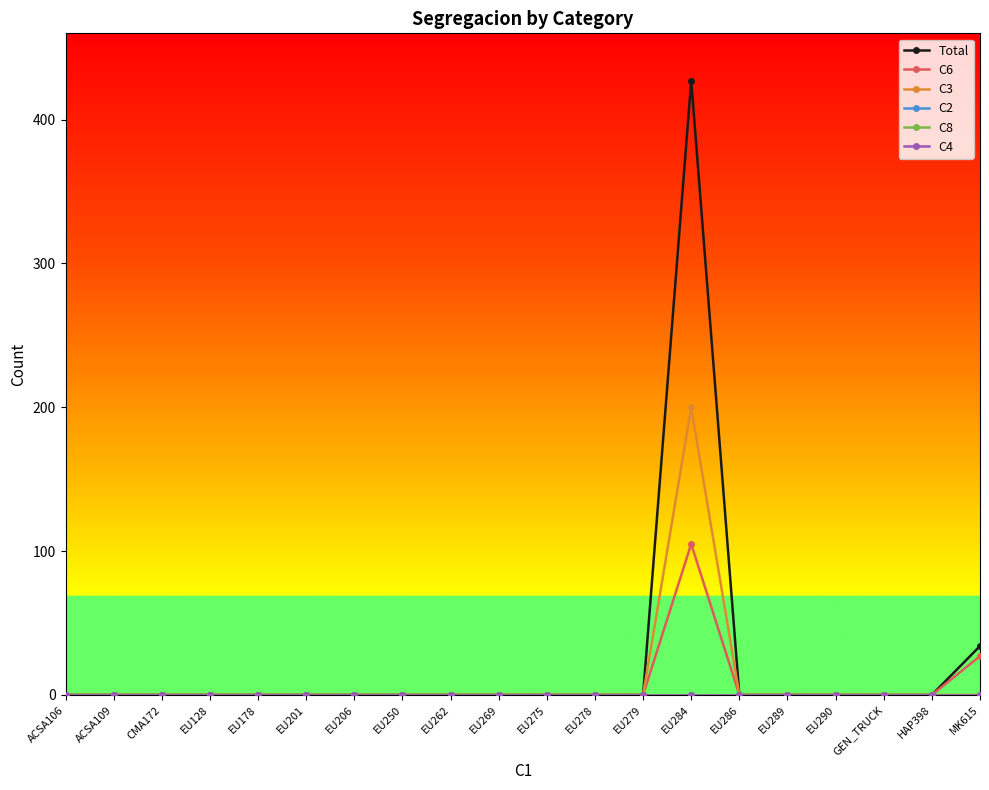

Is this an area chart (filled region under the line)?

No